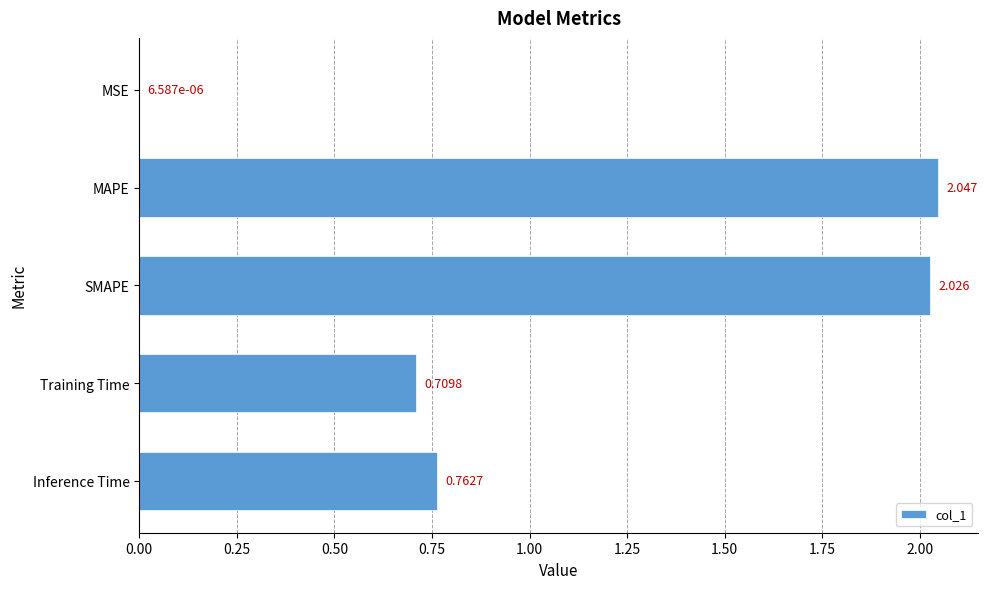

Are the bars horizontal?

Yes